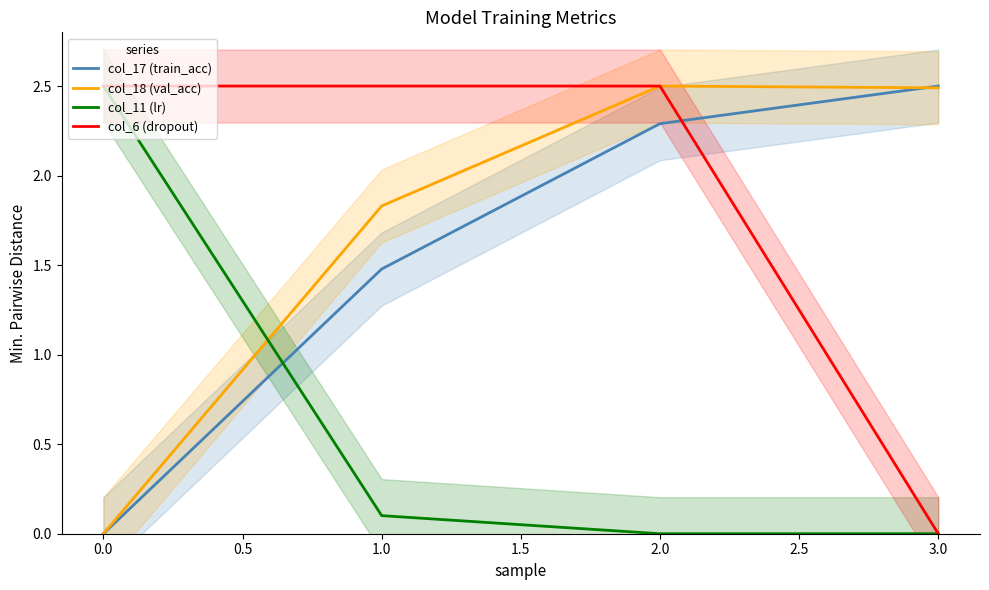

How many values in the col_6 (dropout) series are below 2?

1